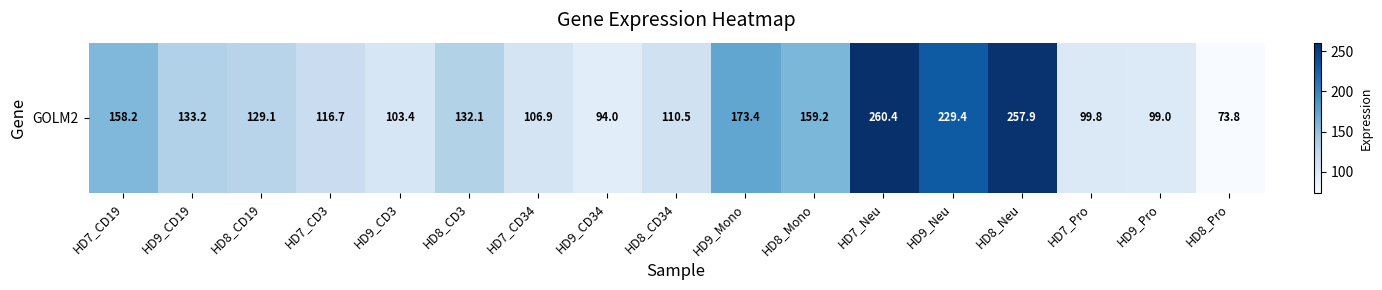

Reading right to left, transcribe all the data shown in this chart.

HD8_Pro=73.8	HD9_Pro=99.0	HD7_Pro=99.8	HD8_Neu=257.9	HD9_Neu=229.4	HD7_Neu=260.4	HD8_Mono=159.2	HD9_Mono=173.4	HD8_CD34=110.5	HD9_CD34=94.0	HD7_CD34=106.9	HD8_CD3=132.1	HD9_CD3=103.4	HD7_CD3=116.7	HD8_CD19=129.1	HD9_CD19=133.2	HD7_CD19=158.2